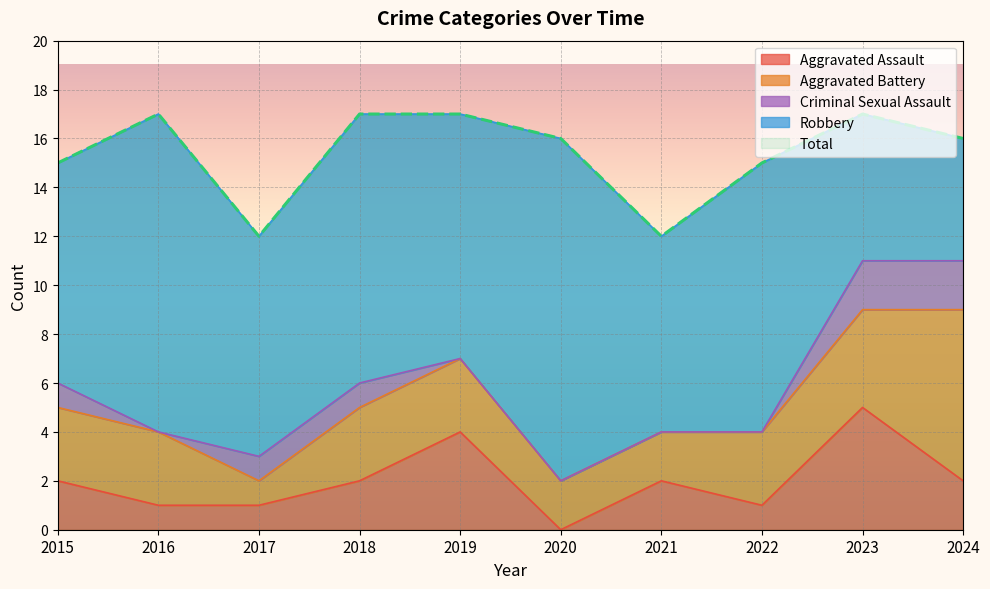

What is the value of the Aggravated Battery point at the 10th from the left?

7